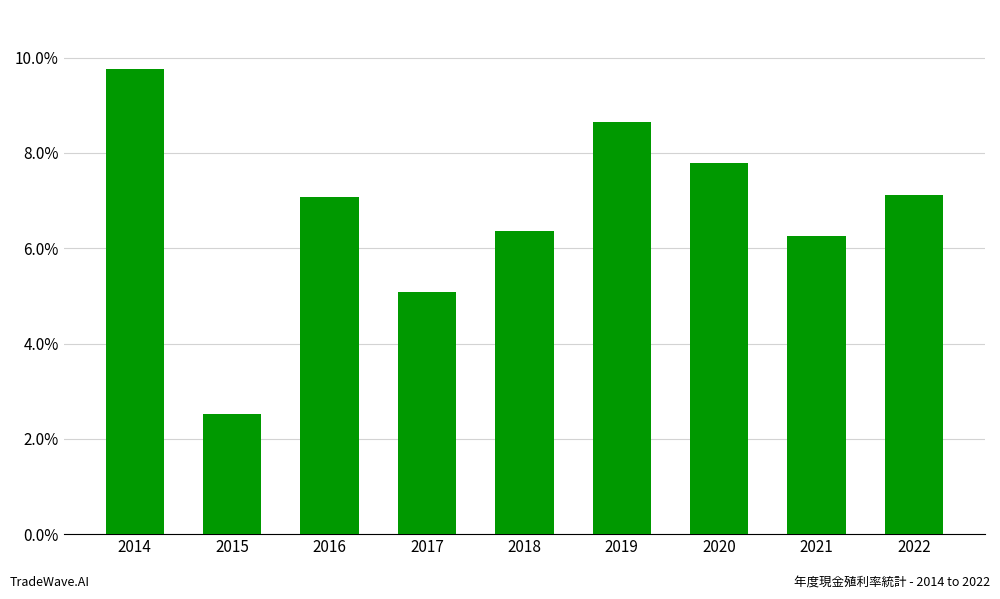

How many bars are there in total?

9